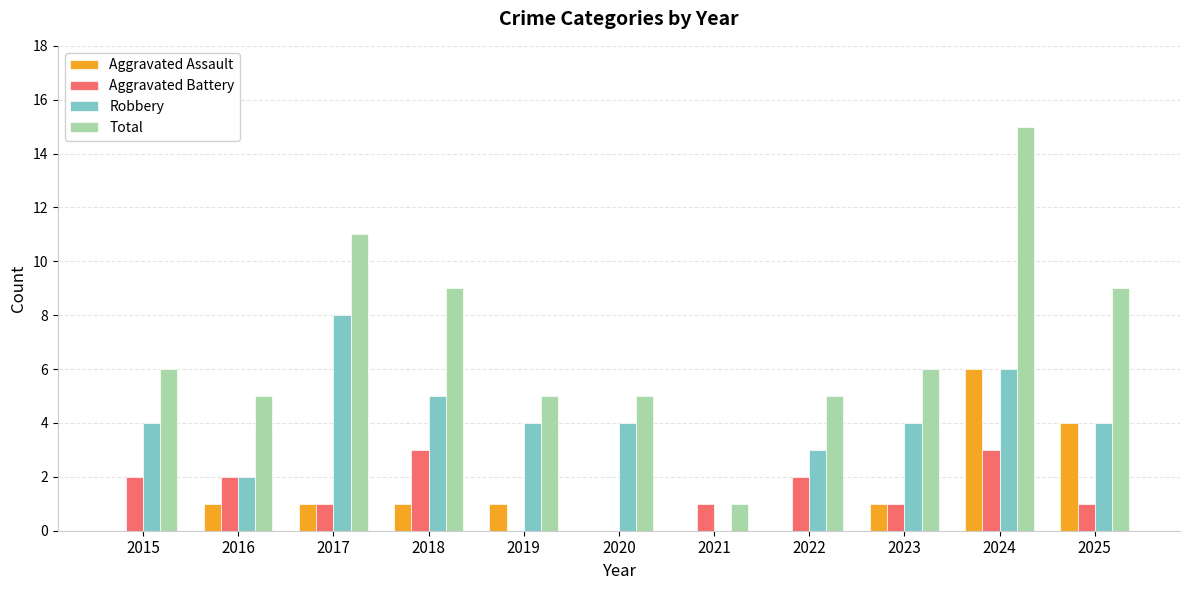

What is the sum of all Robbery values?

44